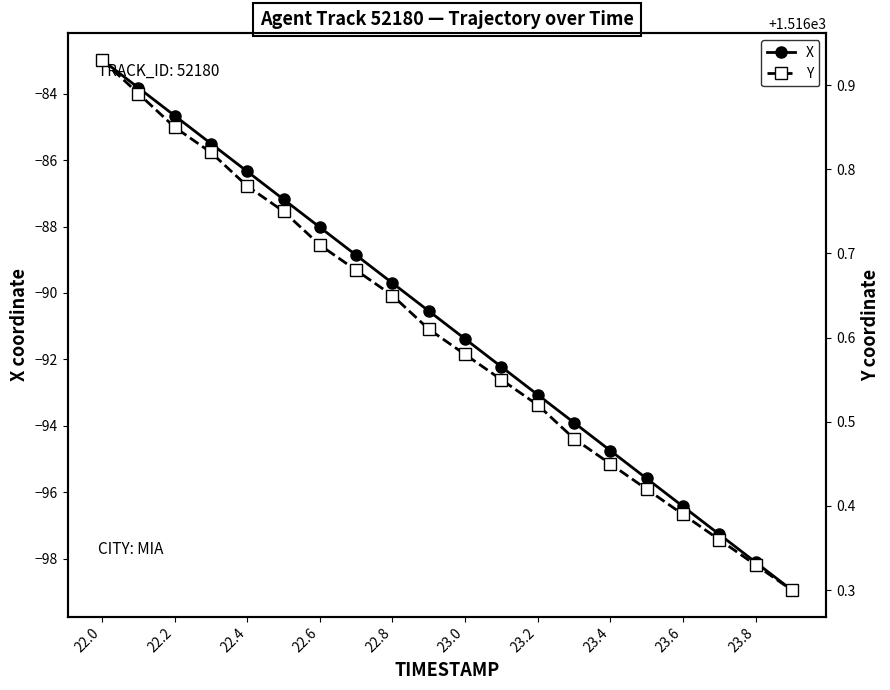

True or false: Y has more than 1 points higher than both neighbors.

False